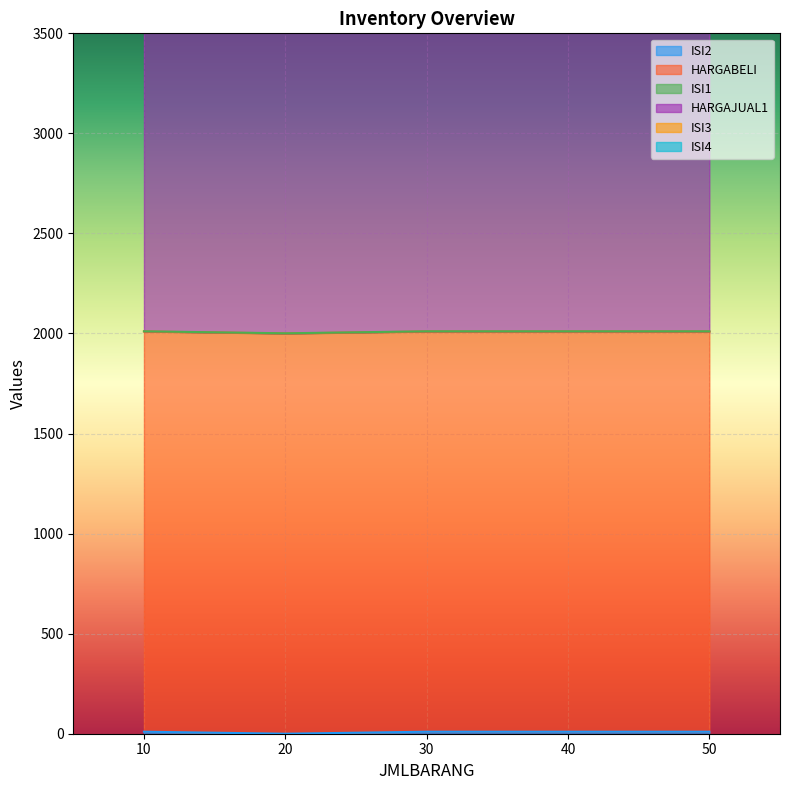

Read the HARGAJUAL1 value at 10.

3000